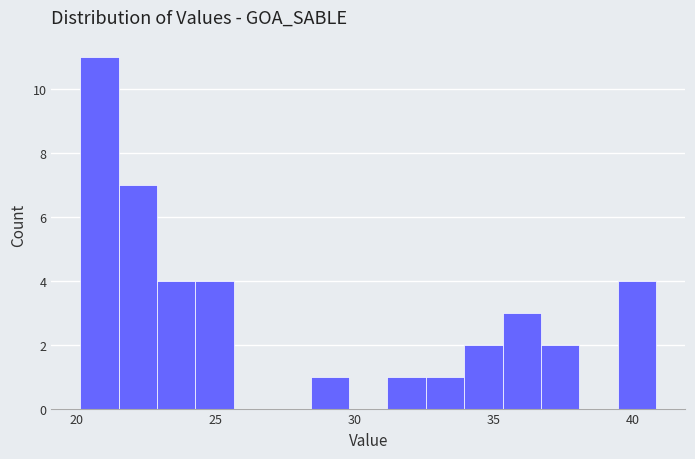

Read against the x-axis, roughly where is the centre of the tallest bar?

21.0